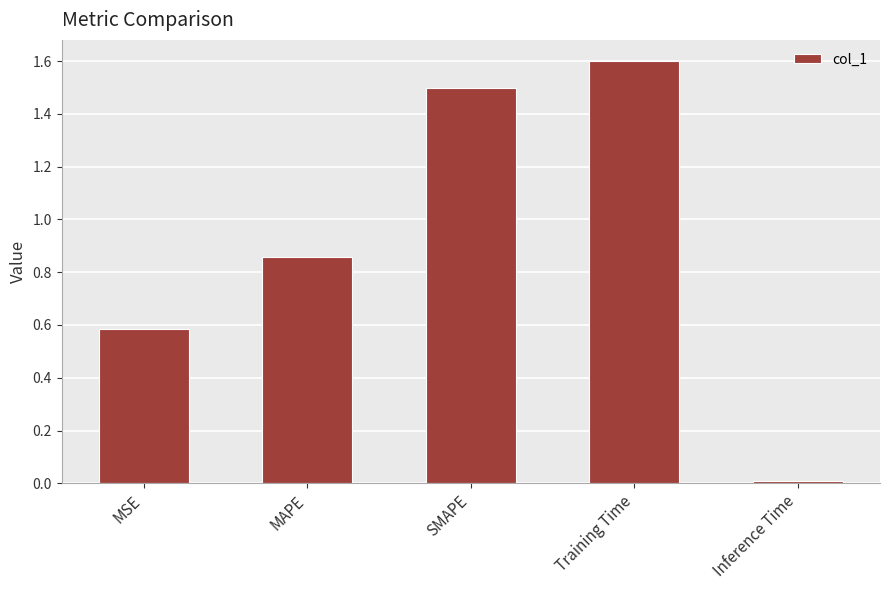

What is the label of the 4th bar from the left?

Training Time